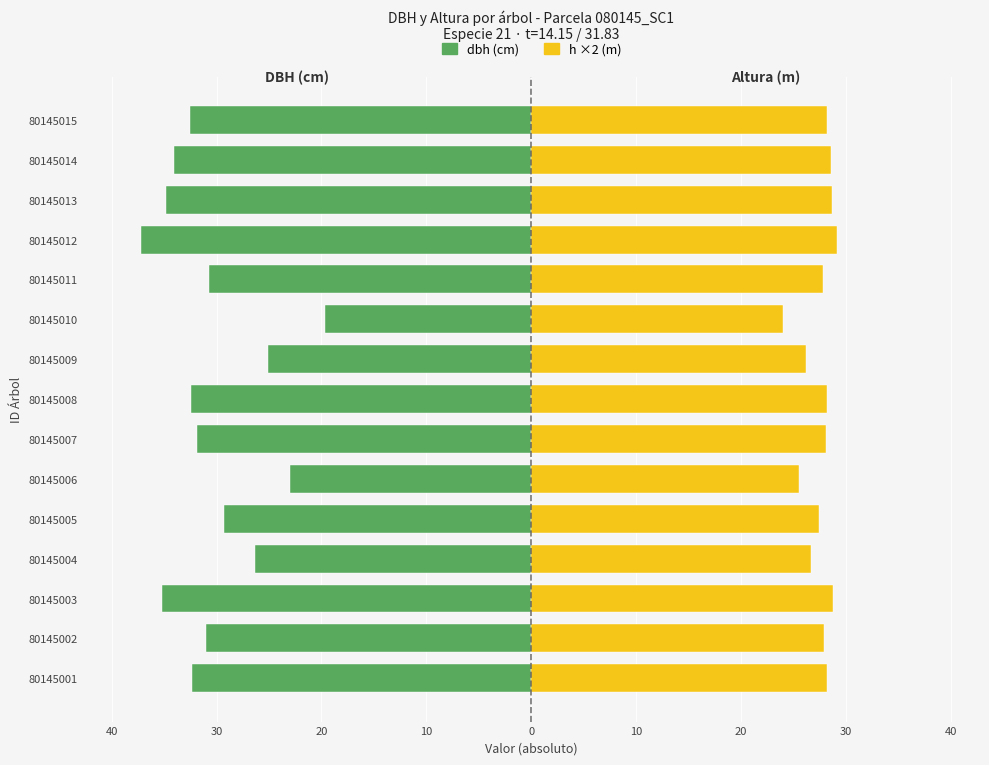

True or false: dbh has a value of -10.8 at 80145010.

False